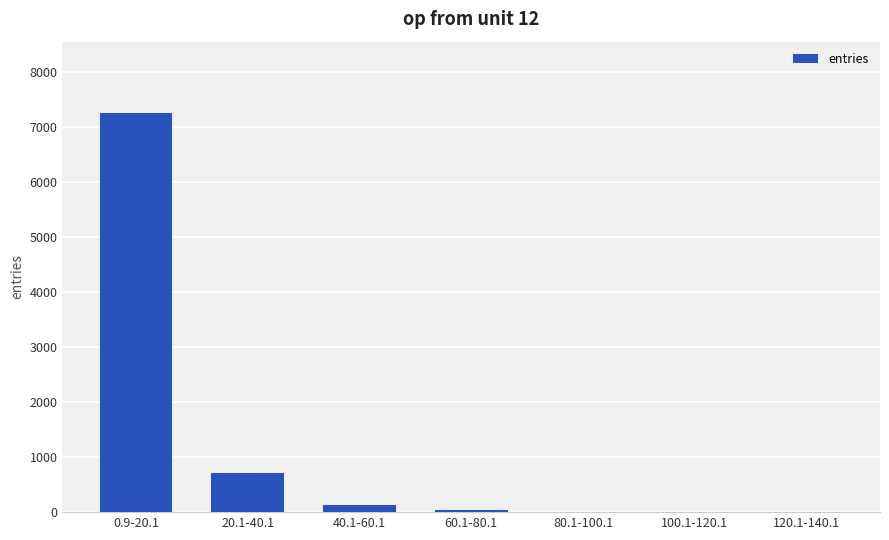

What is the sum of all values?

8139